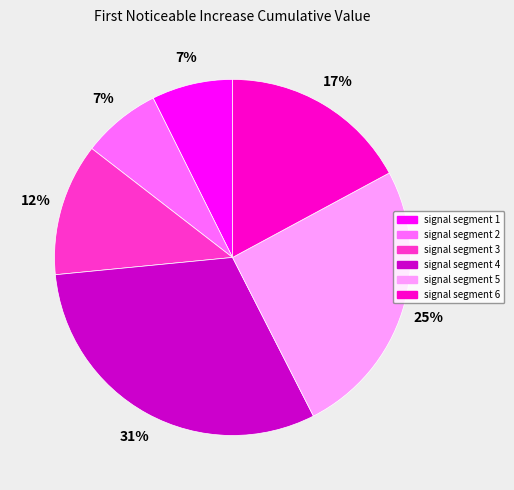

Between signal segment 3 and signal segment 2, which is larger?

signal segment 3